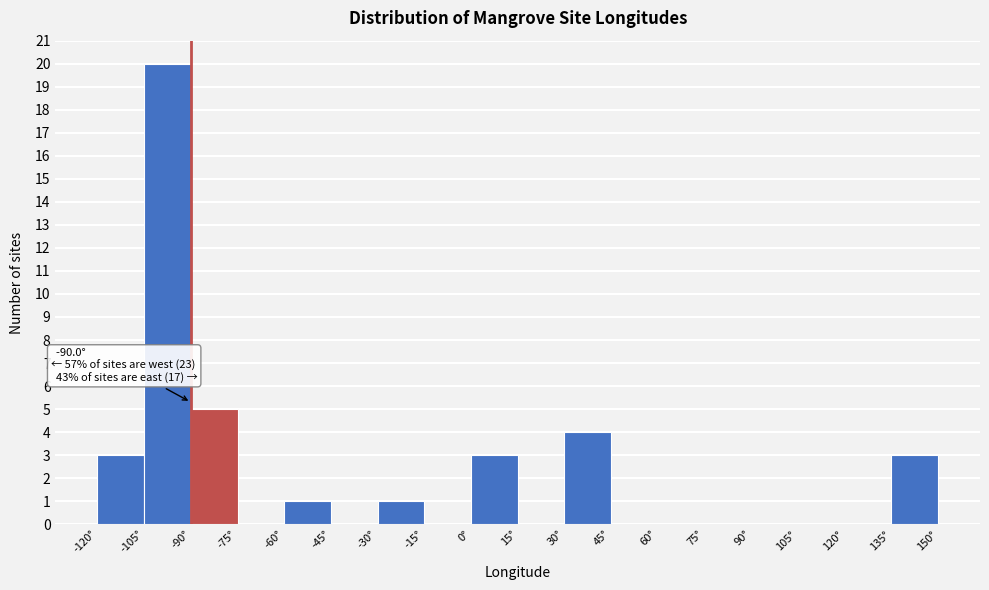

Over which range of the x-axis is the bar tallest?

-105 to -90